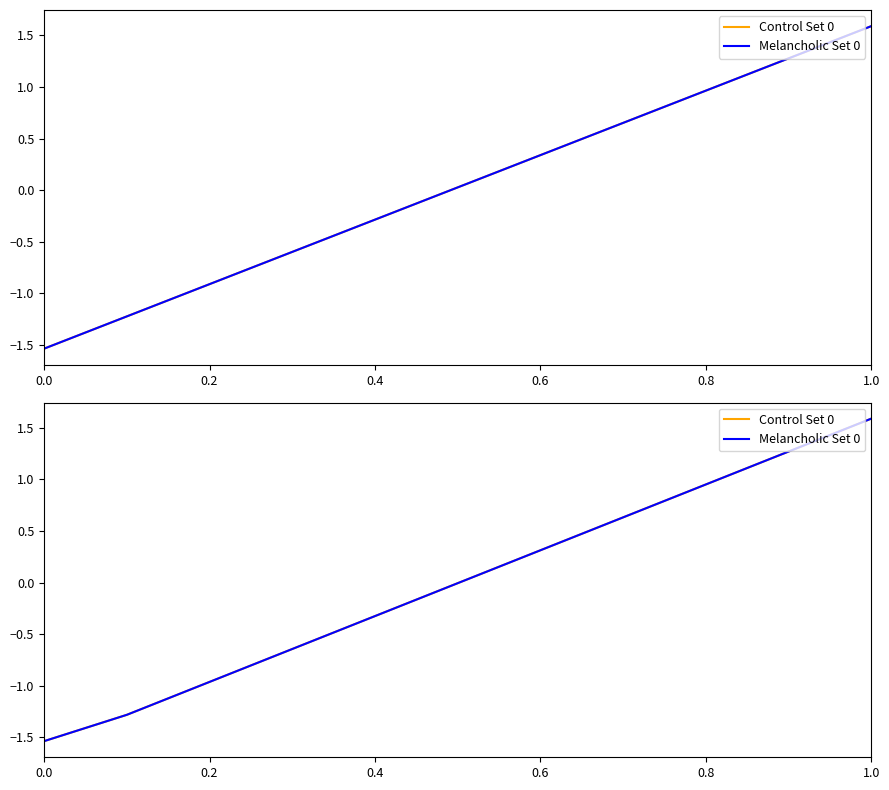

What is the value of the Melancholic Set 0 point at the 11th from the left?

1.6